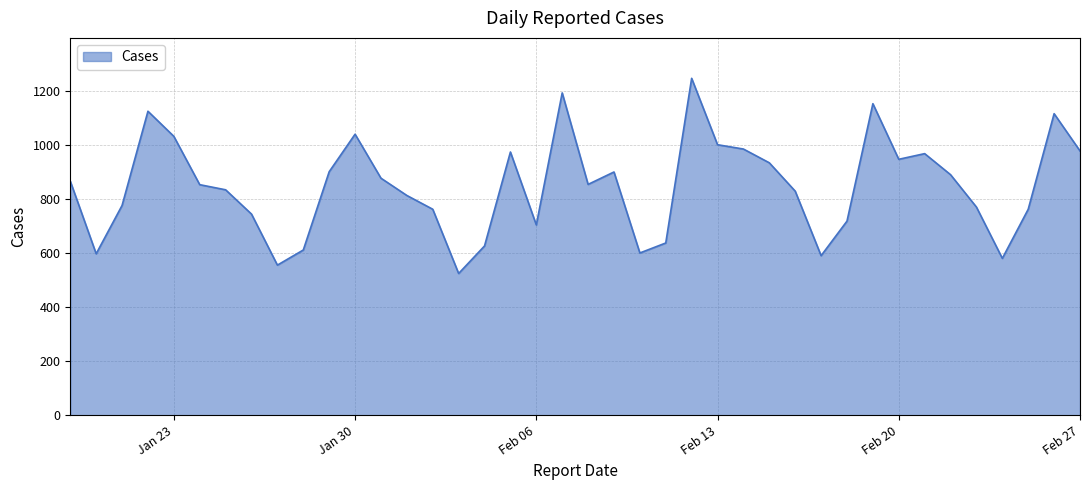

How many lines are shown in the chart?

1